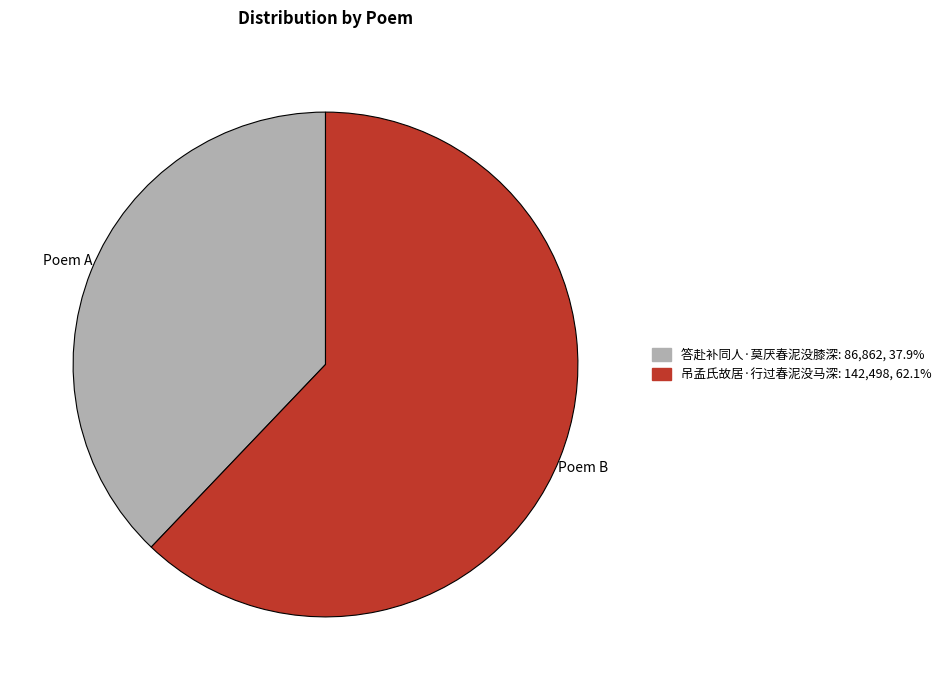

How many slices are in this pie chart?

2